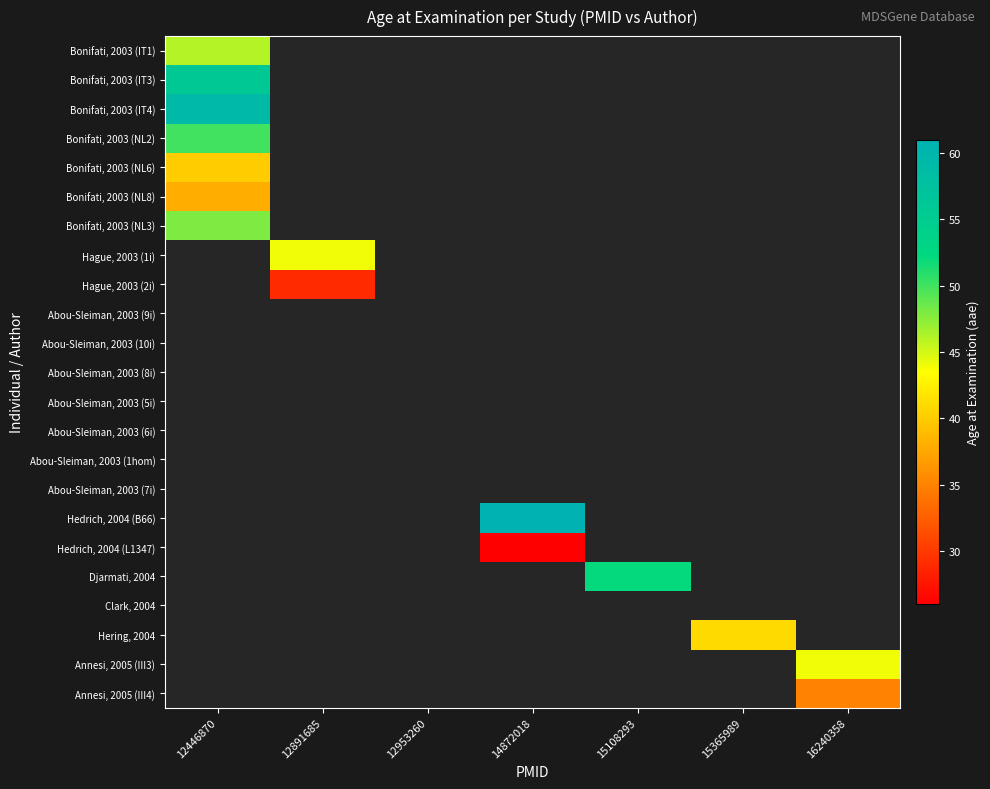

How many positive values does the Bonifati, 2003 (NL8) series have?

1